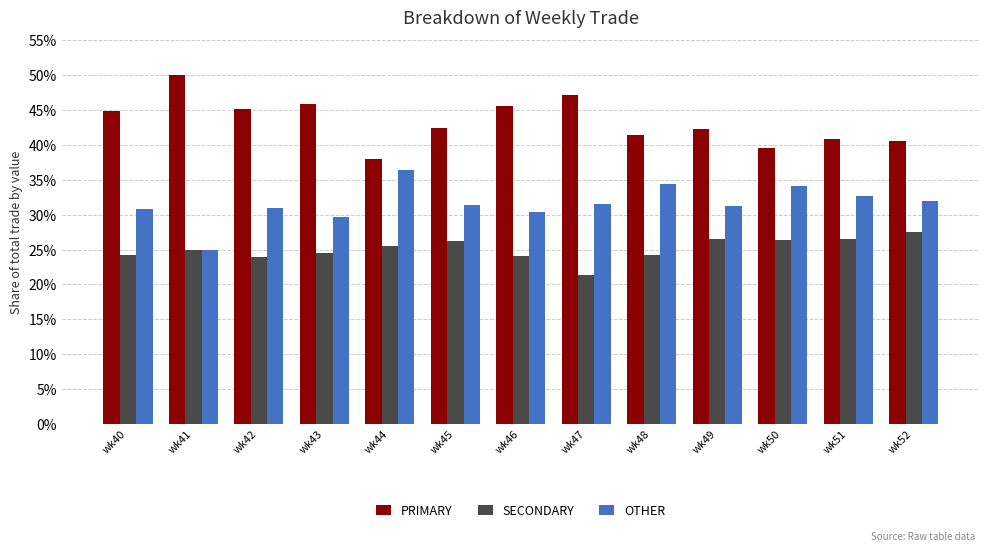

What is the greatest value displayed?

50.0